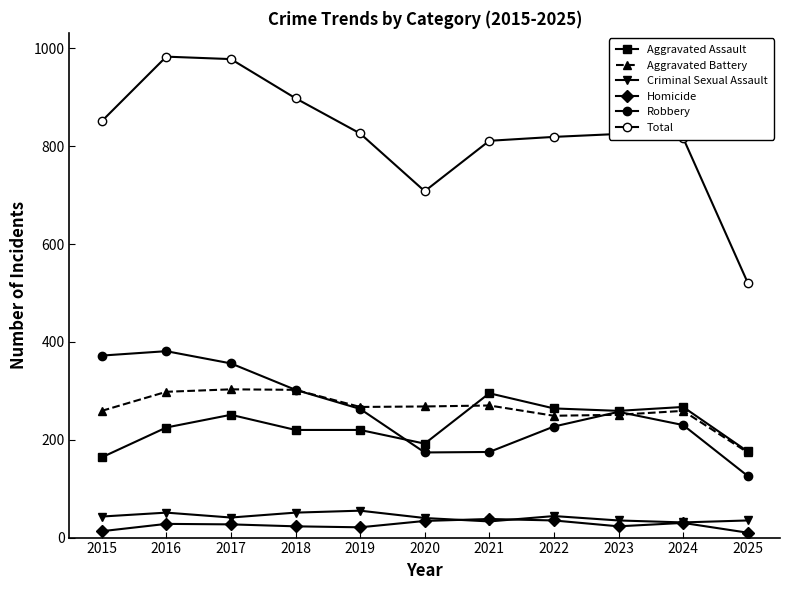

How many lines are shown in the chart?

6